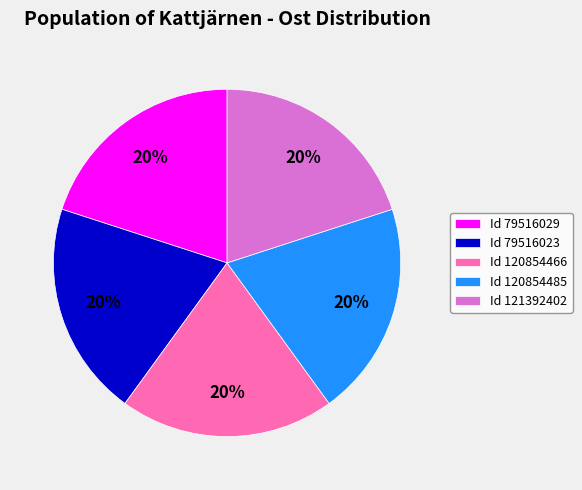

The Id 120854466 slice represents 20% of the pie. True or false?

True